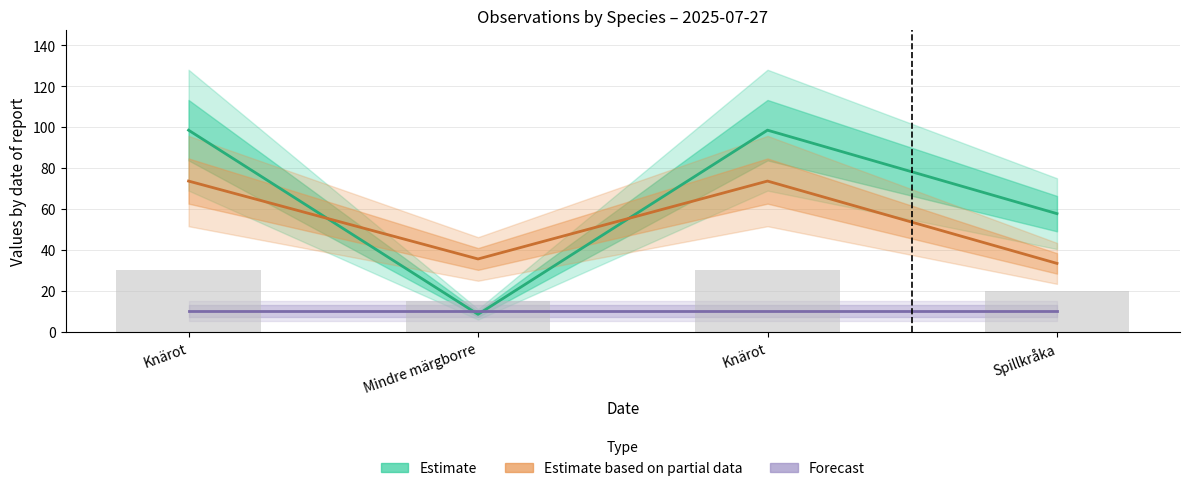

What is the total value across all series at Knärot?

182.1